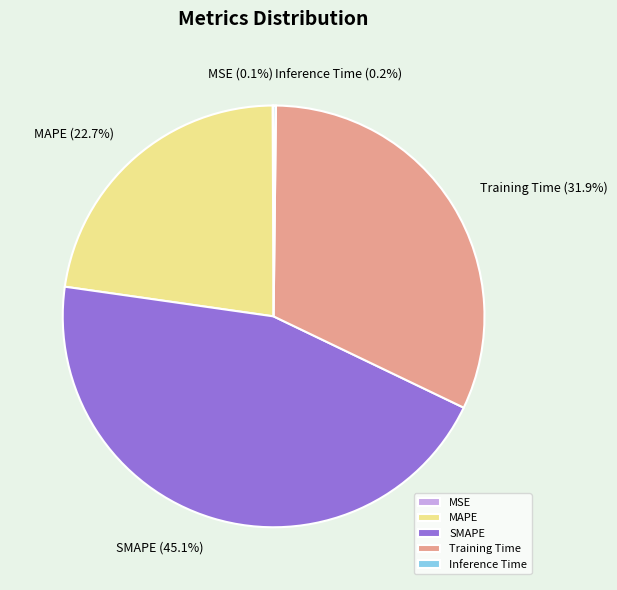

Which has a higher value, SMAPE or MAPE?

SMAPE